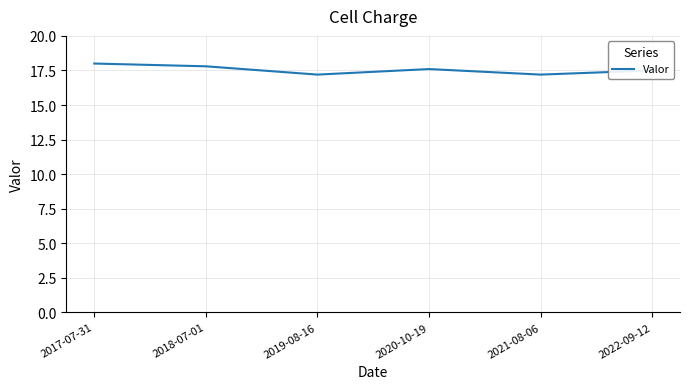

True or false: the data shows 3.9 at 2021-08-06.

False